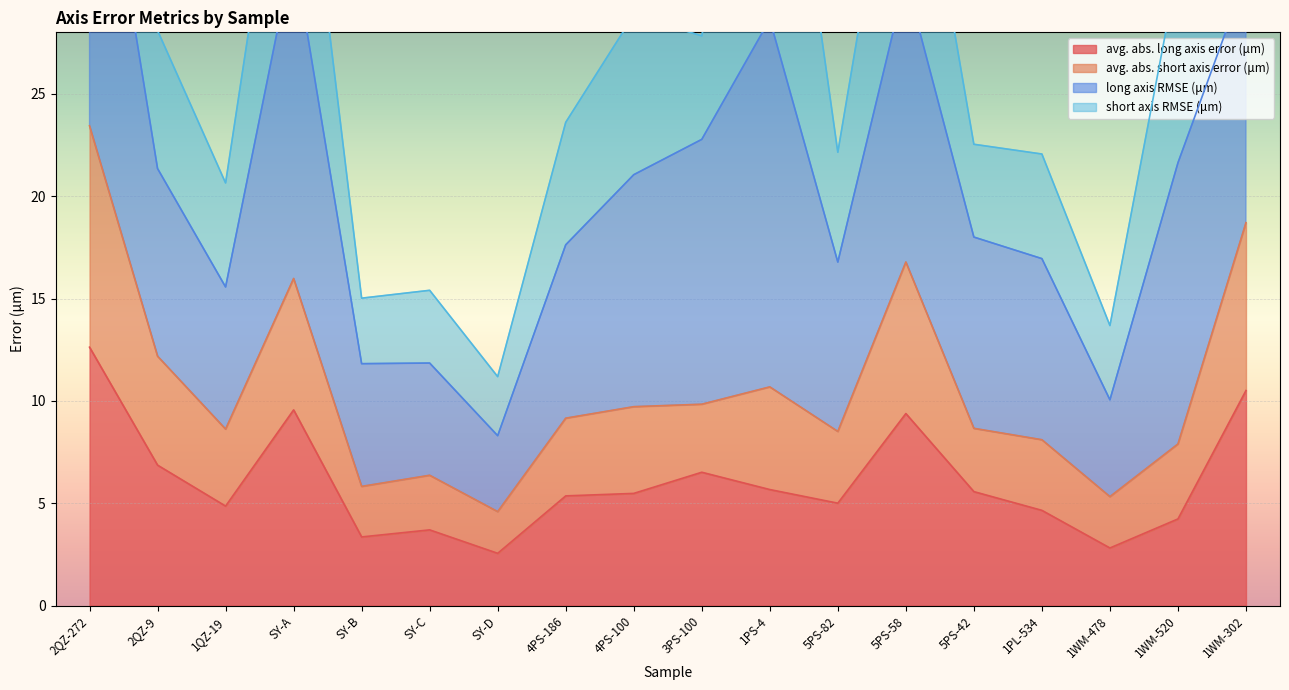

What is the sum of the avg. abs. long axis error (μm) values at 3PS-100 and 1WM-302?

17.0